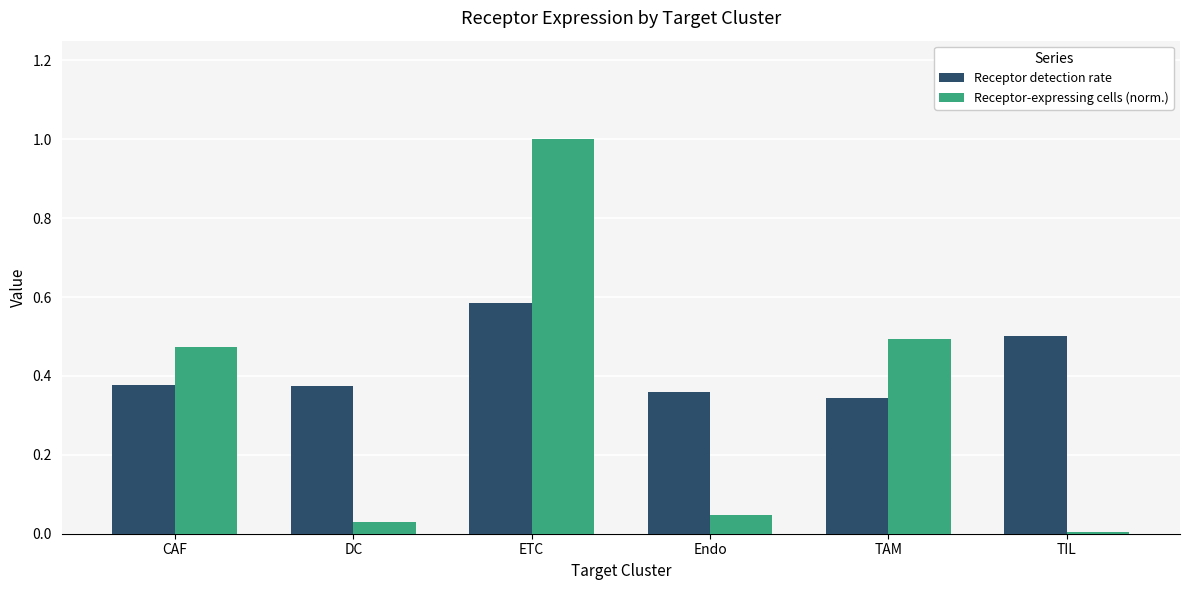

Between Endo and TAM, which series saw the biggest shift?

Receptor-expressing cells (norm.)